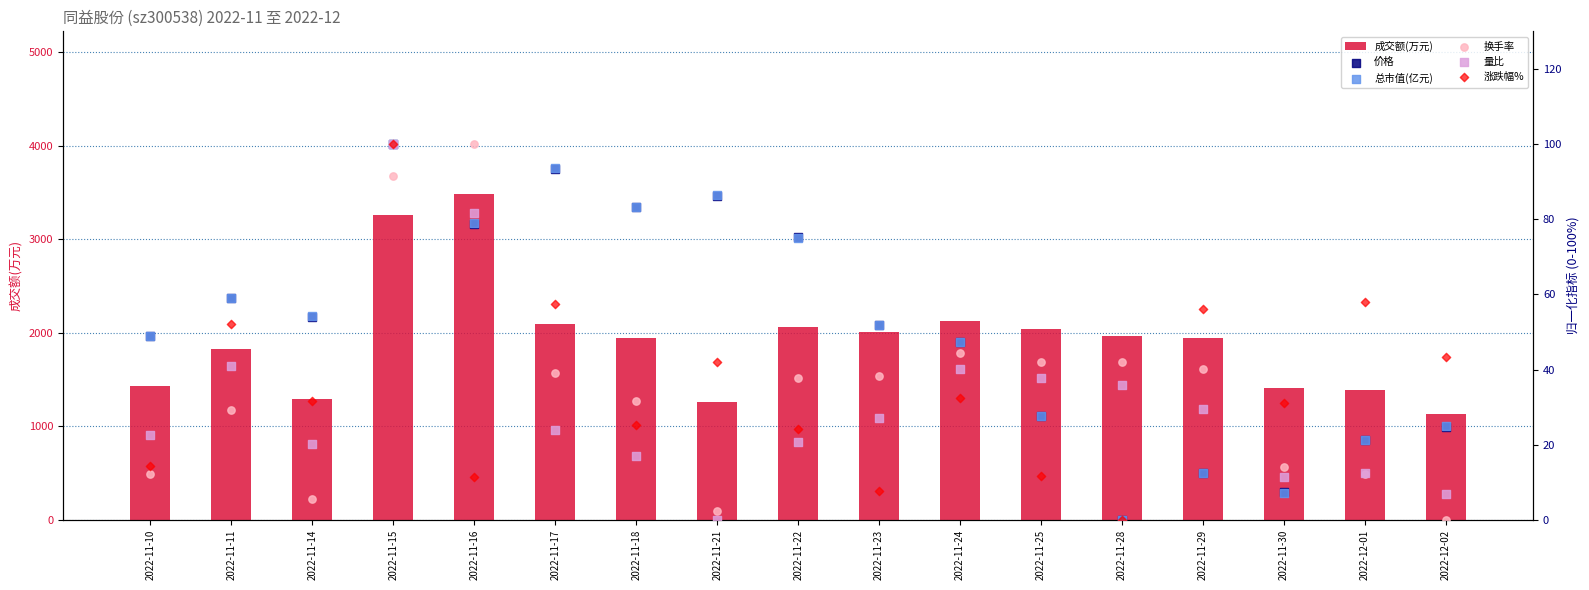

Which series has the largest Y range (max minus min)?

成交额(万元)